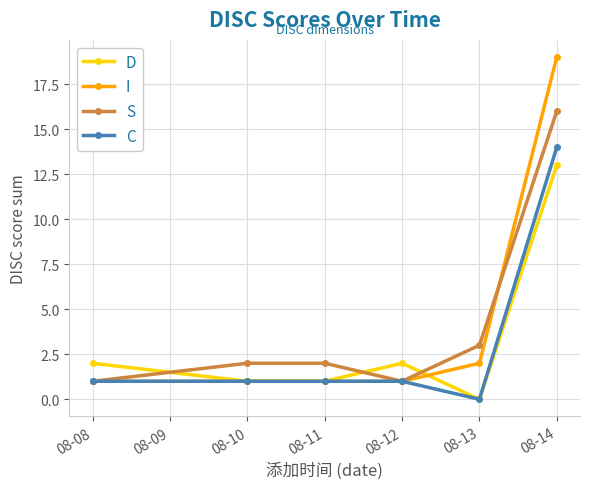

True or false: D has a value of 2 at 08-08.

True